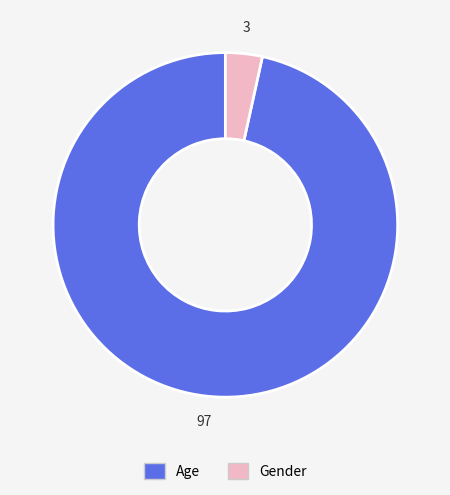

How many segments does this pie chart have?

2